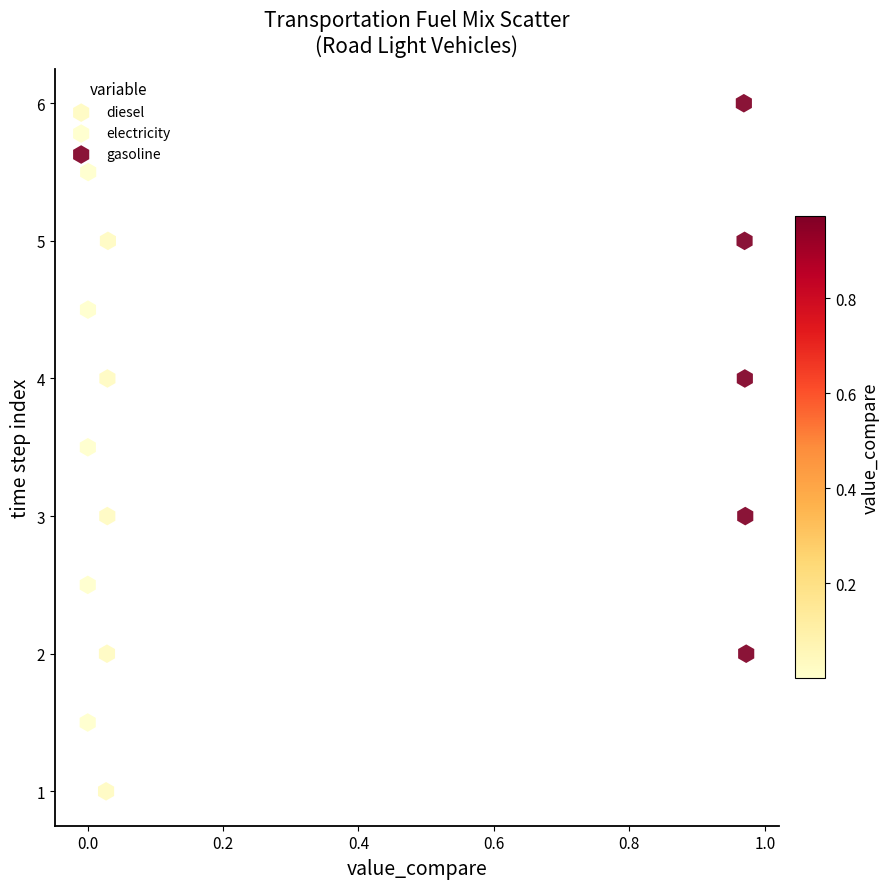

Which series contains the lowest Y value?

diesel